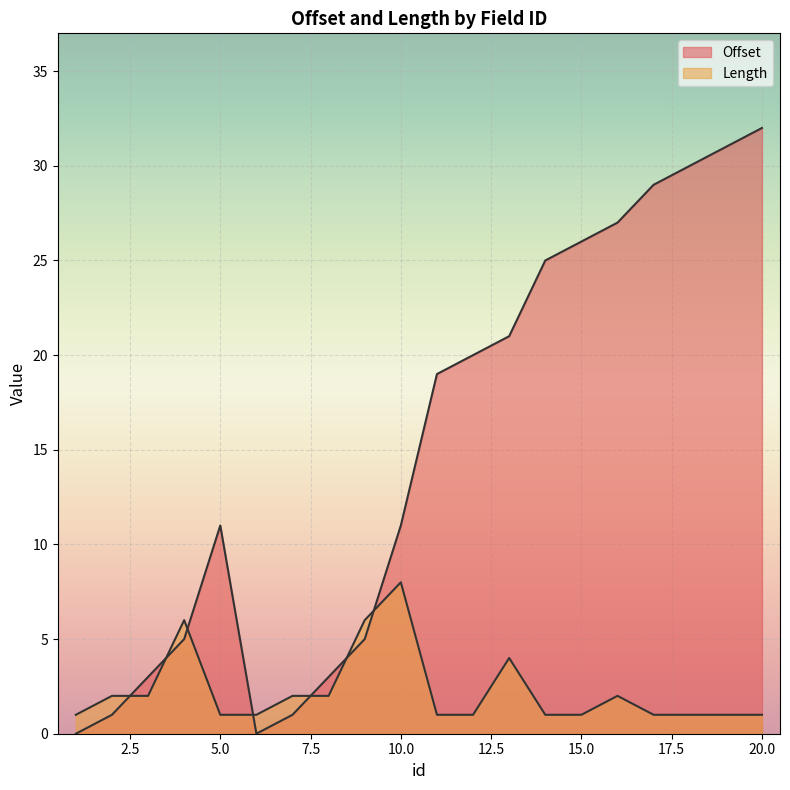

Rank the categories by Length value from highest to lowest.

10, 4, 9, 13, 2, 3, 7, 8, 16, 1, 5, 6, 11, 12, 14, 15, 17, 18, 19, 20